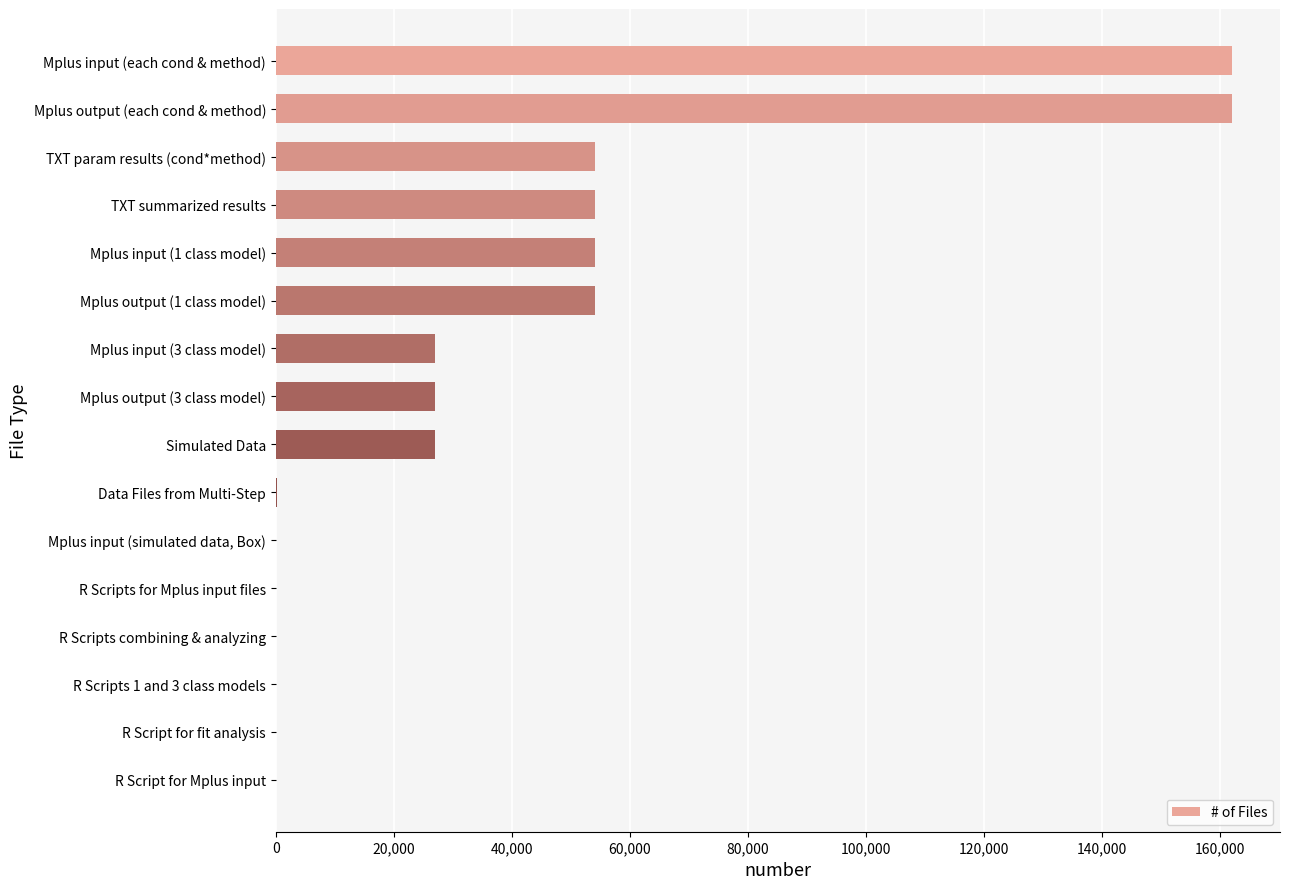

What is the average value?

38827